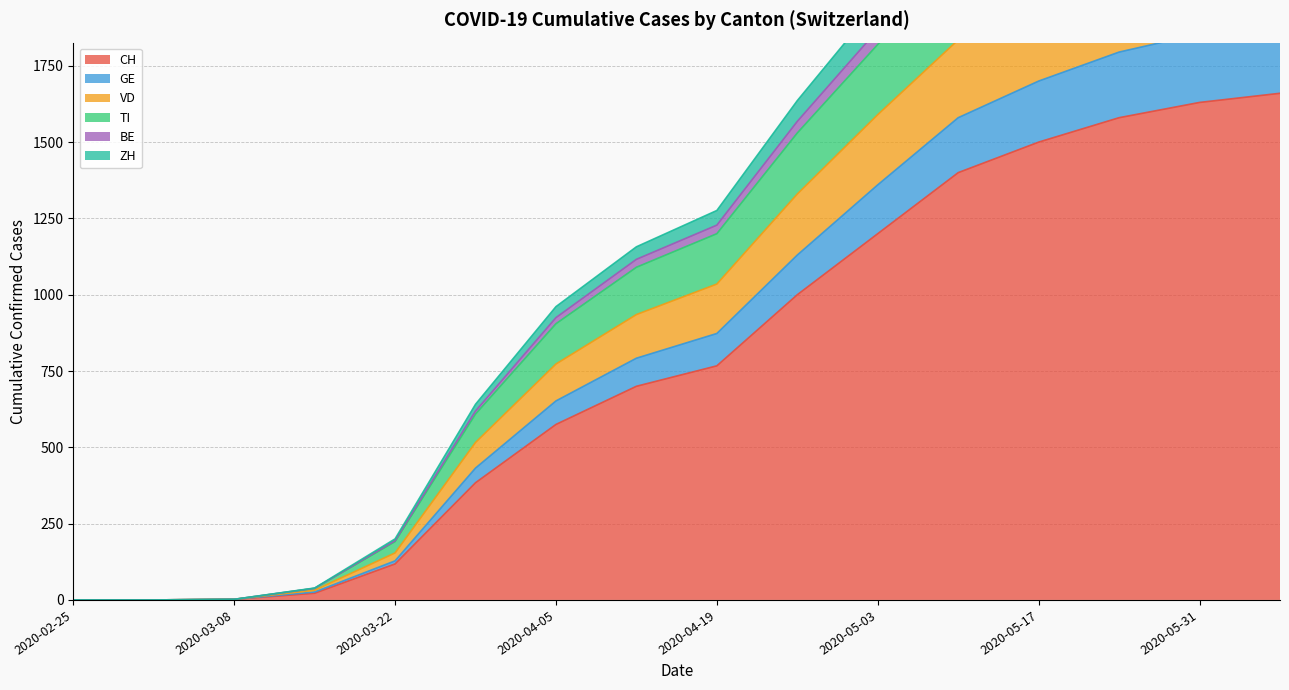

Which category has the highest value across all series?

2020-06-21